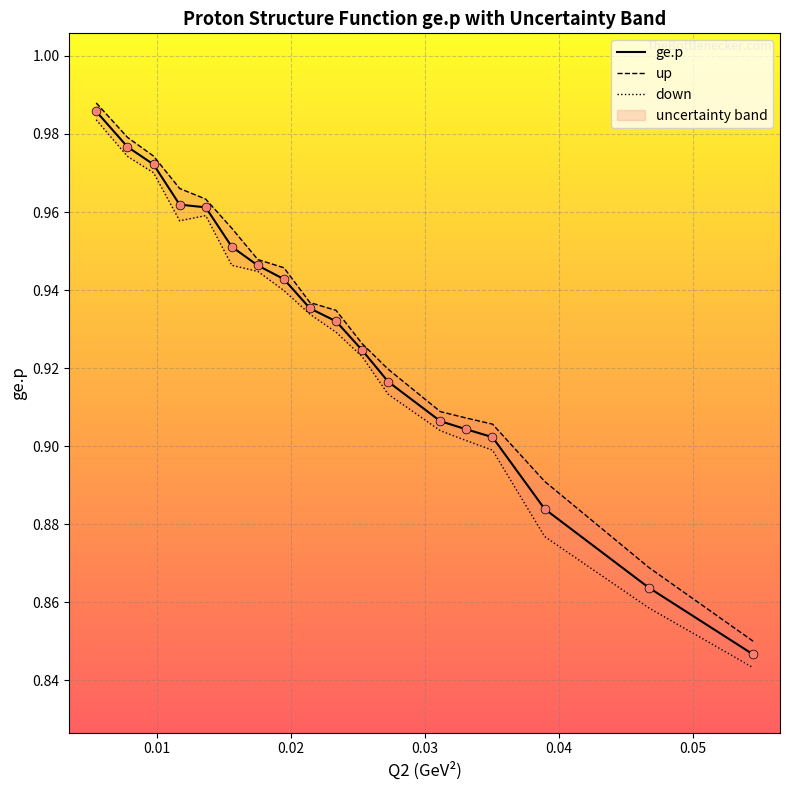

Which series reaches the maximum Y coordinate?

up